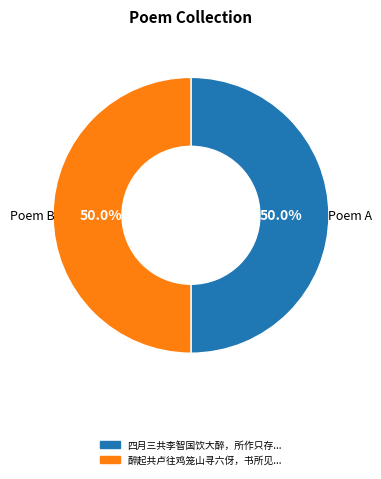

Which category has the smallest portion of the pie?

醉起共卢往鸡笼山寻六伢，书所见。稿佚只存二首 其二